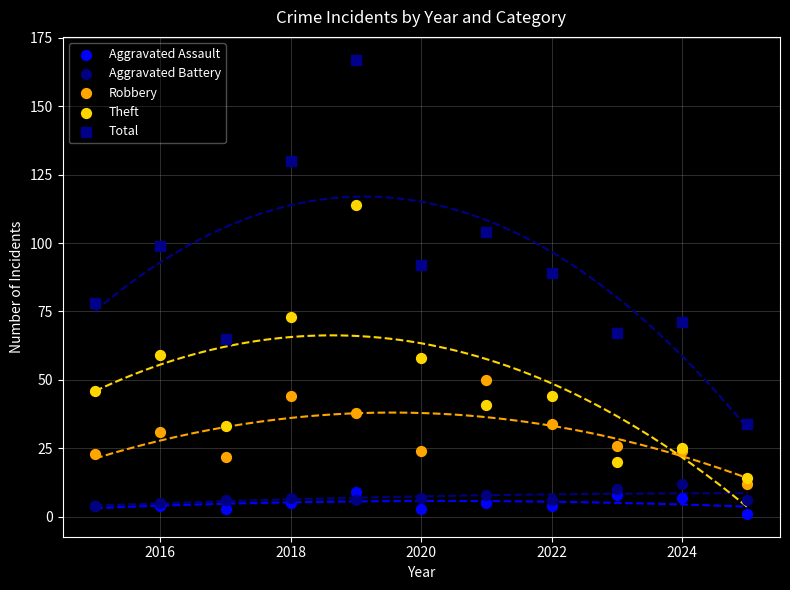

Which series contains the lowest Y value?

Aggravated Assault